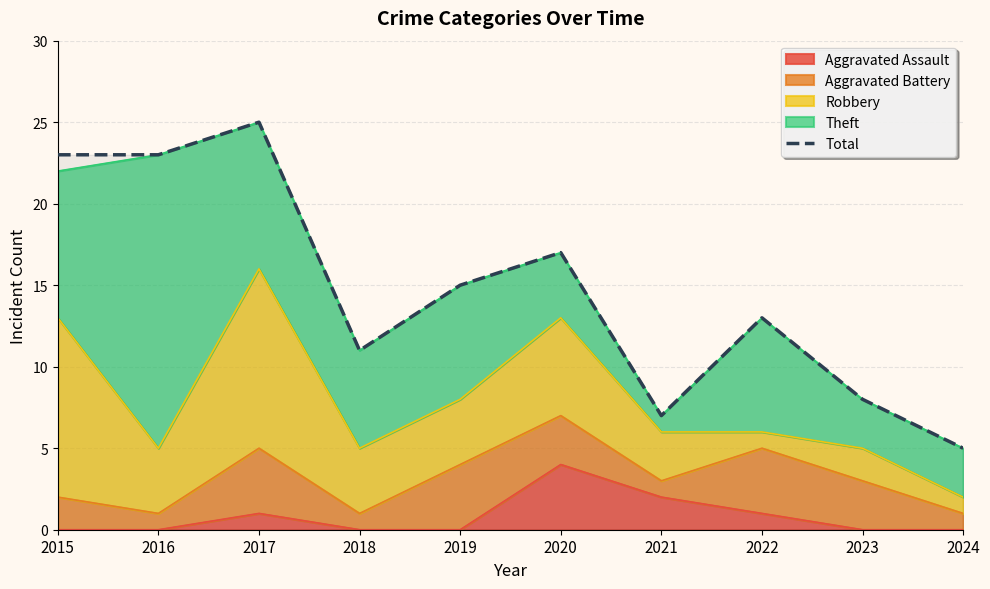

How many lines are shown in the chart?

1